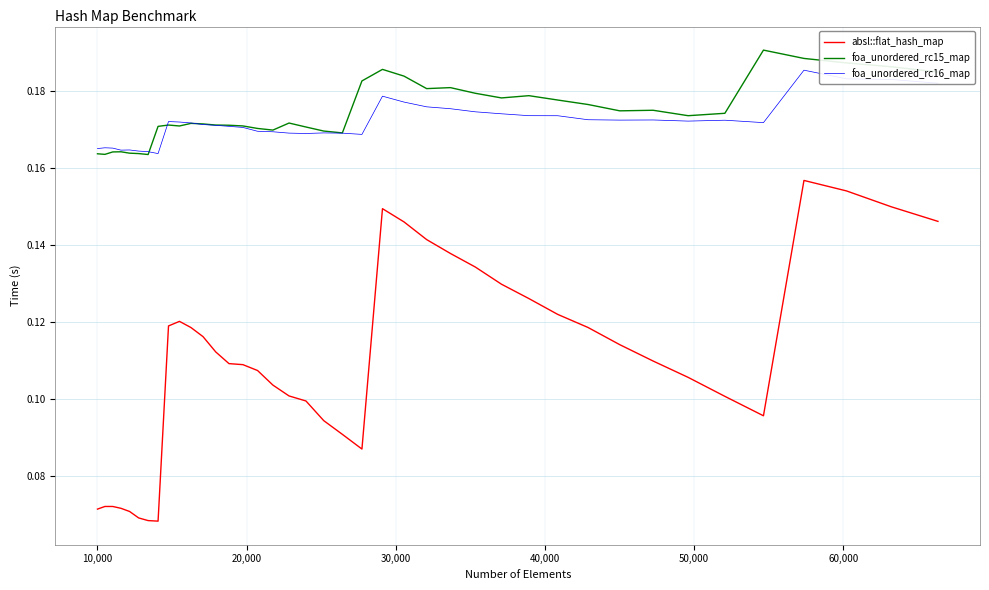

Which series has the largest range (max minus min)?

absl::flat_hash_map